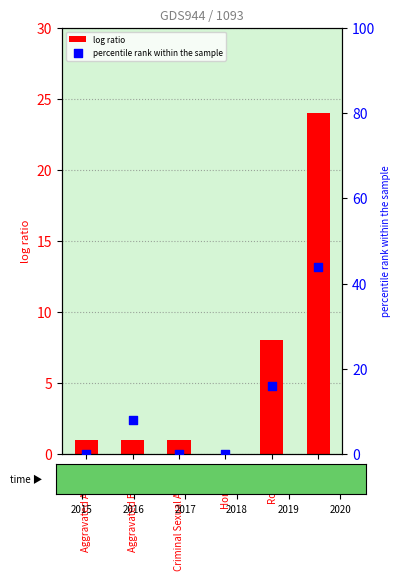

What are all the series names shown in the legend?

log ratio, percentile rank within the sample